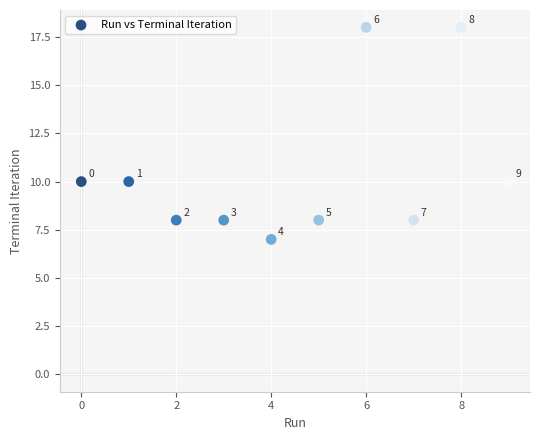

What is the range of Y values (max minus min)?

11